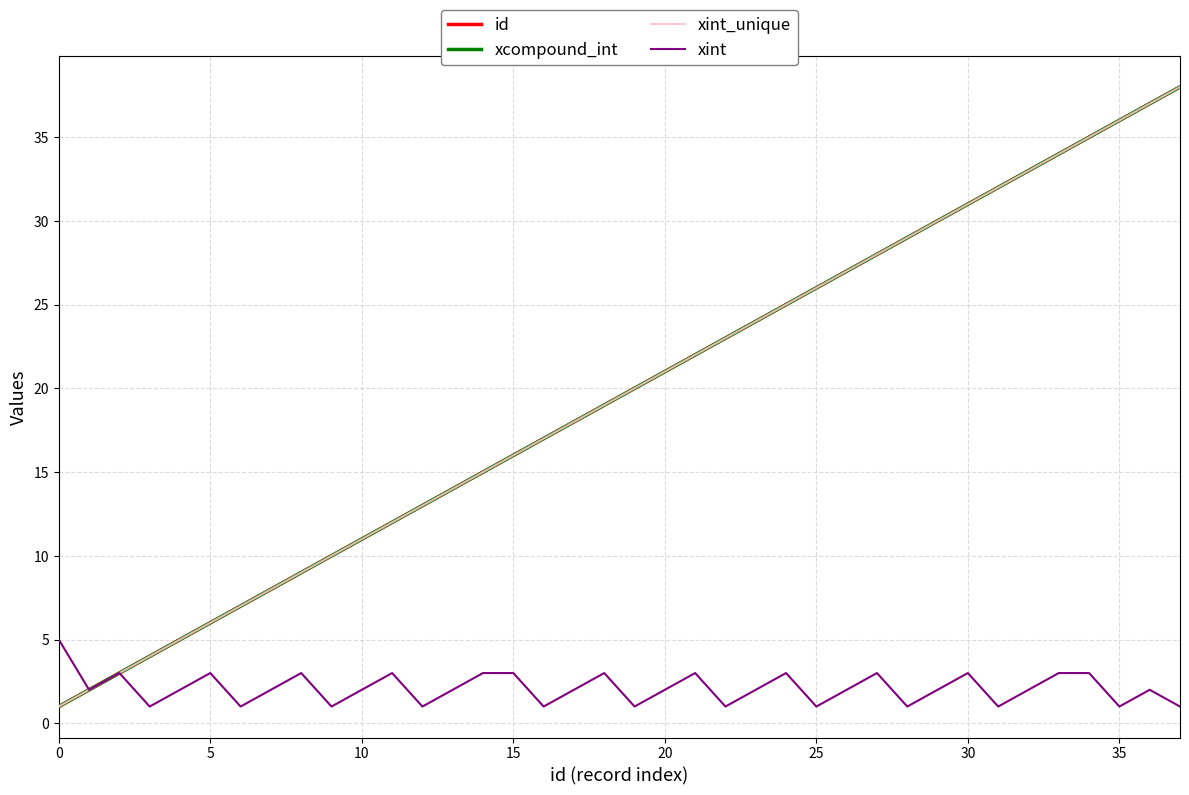

How many lines are shown in the chart?

4